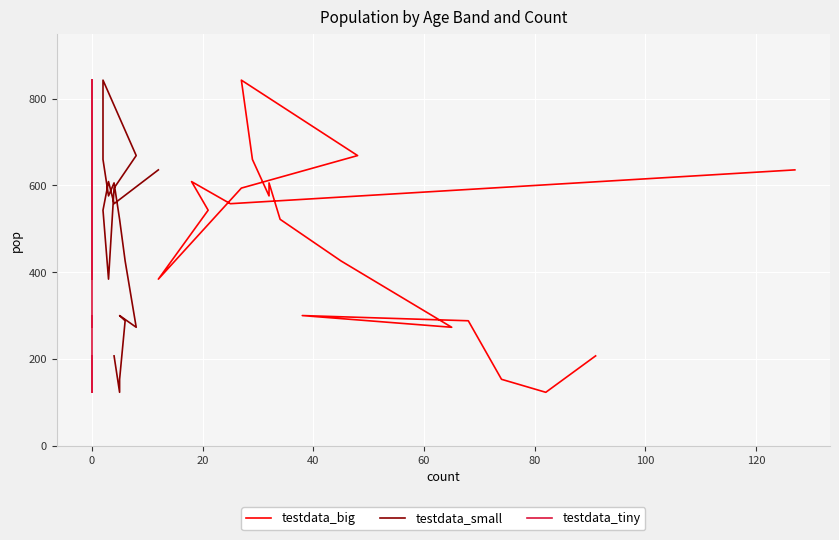

How many lines are shown in the chart?

3